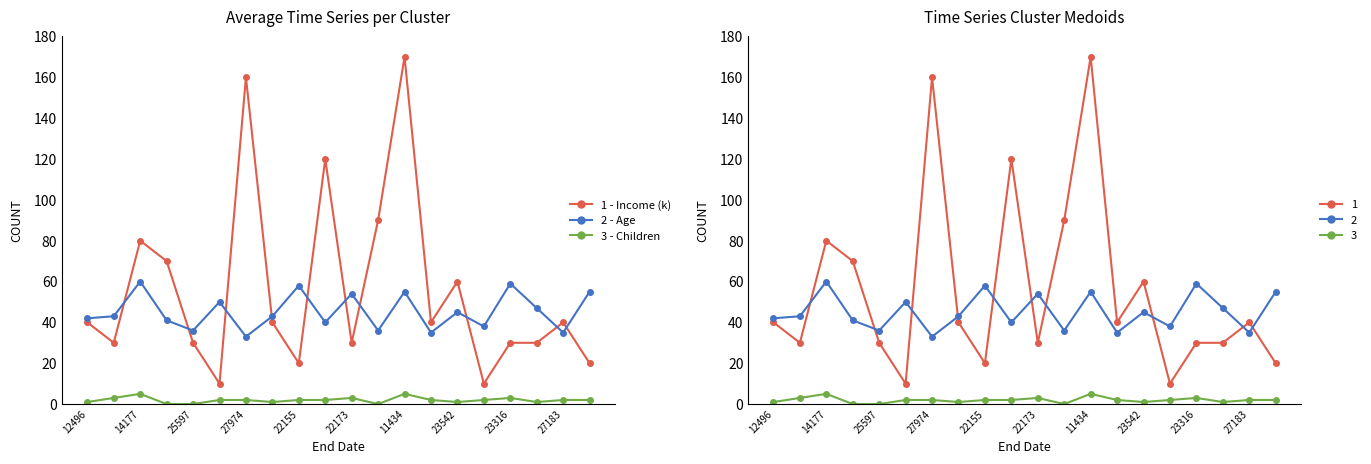

What is the highest value of the 3 - Children series?

5